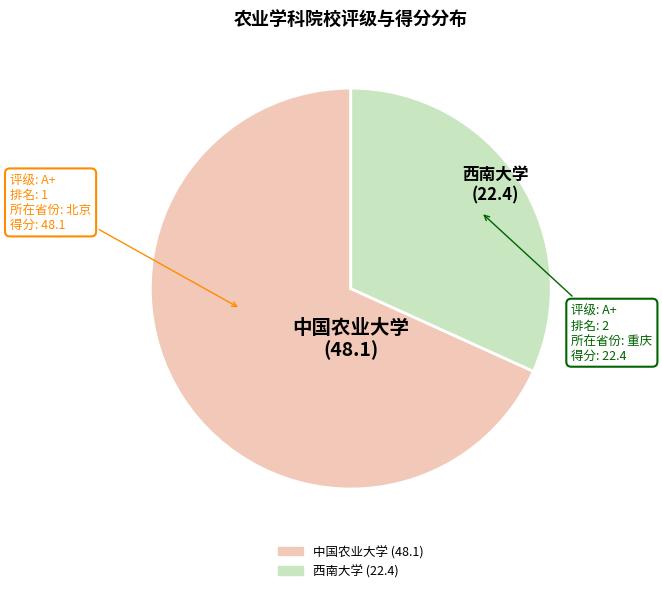

Count the number of slices in the pie.

2